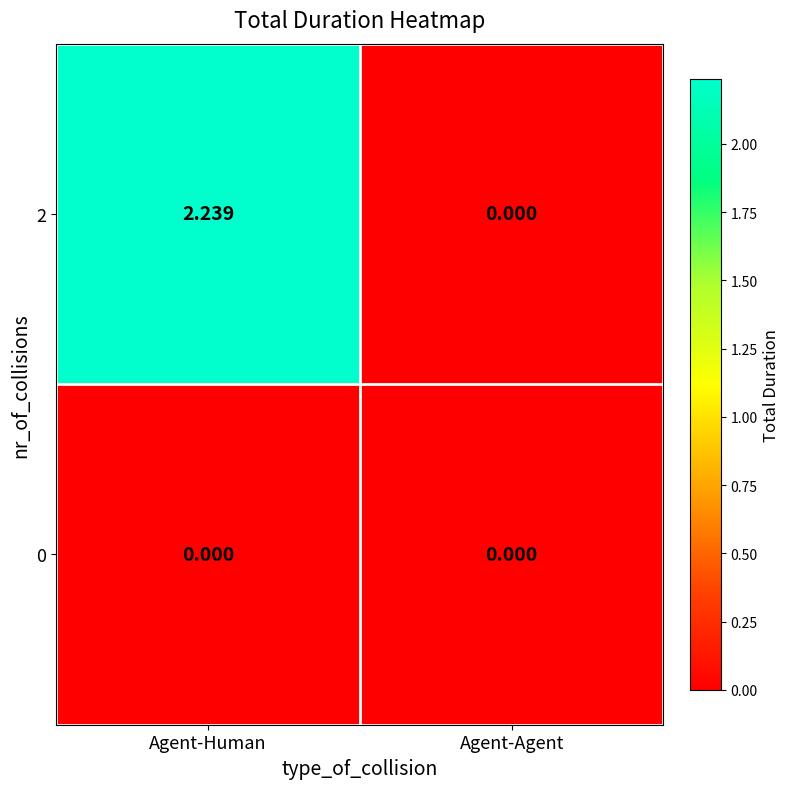

Which category has the lowest value in the 2 series?

Agent-Agent